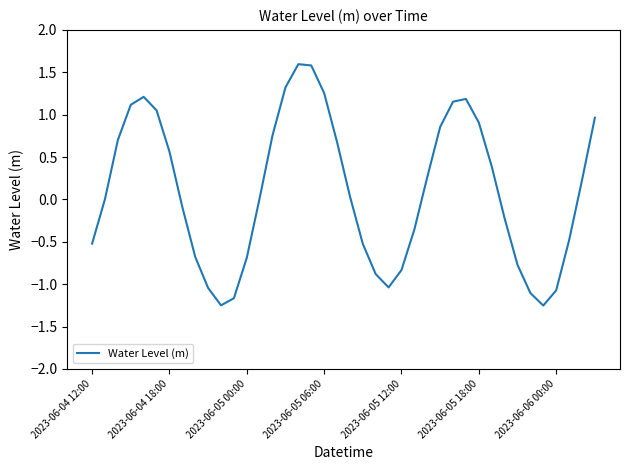

What is the greatest value displayed?

1.6